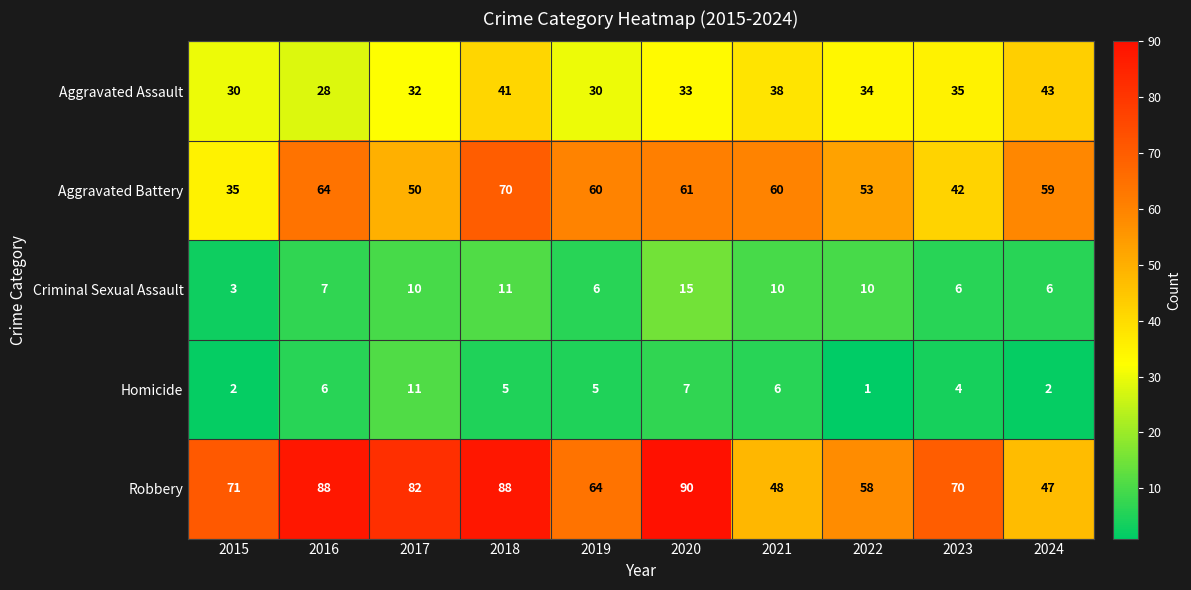

Which label corresponds to the smallest value in the chart?

2022